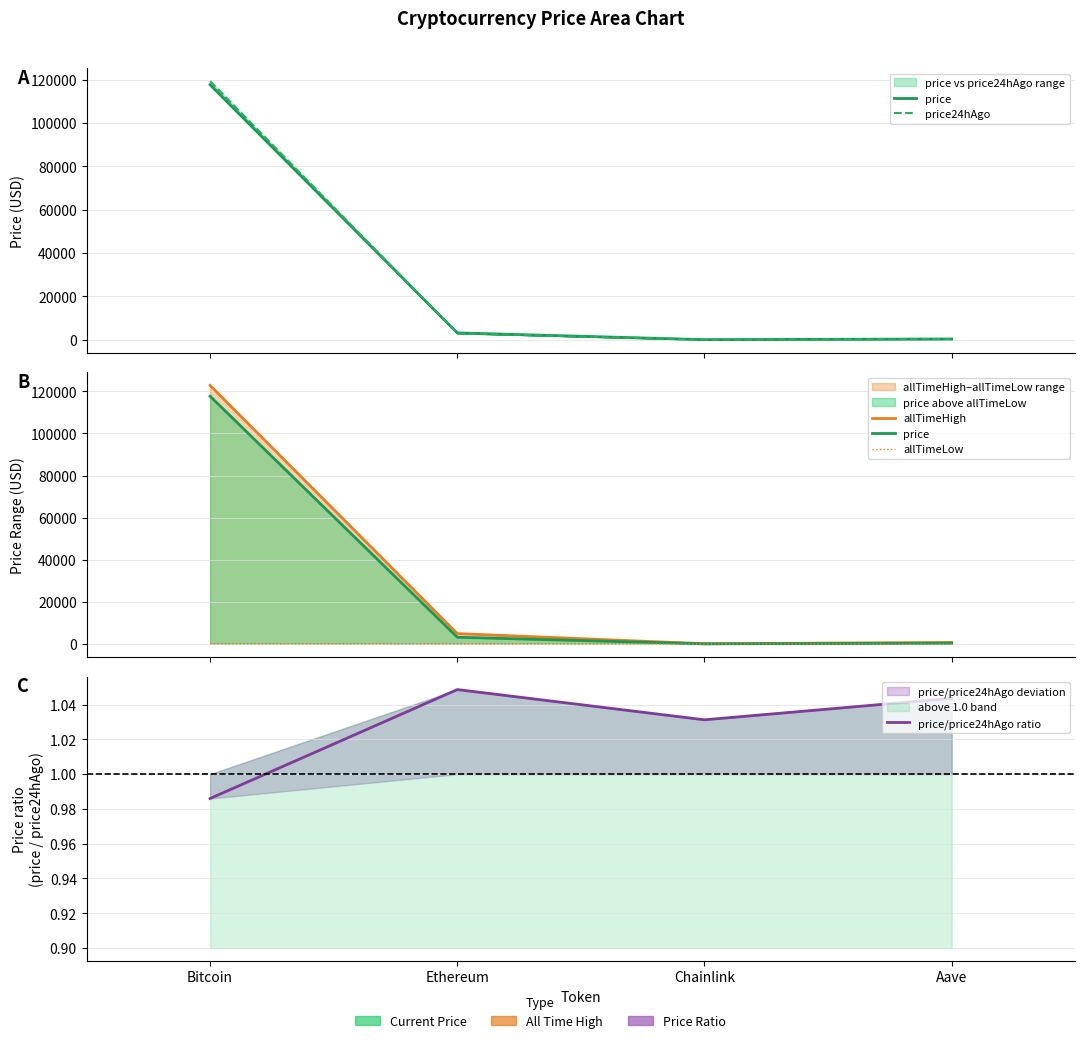

What is the spread (max minus min) of values at Bitcoin?

122837.0